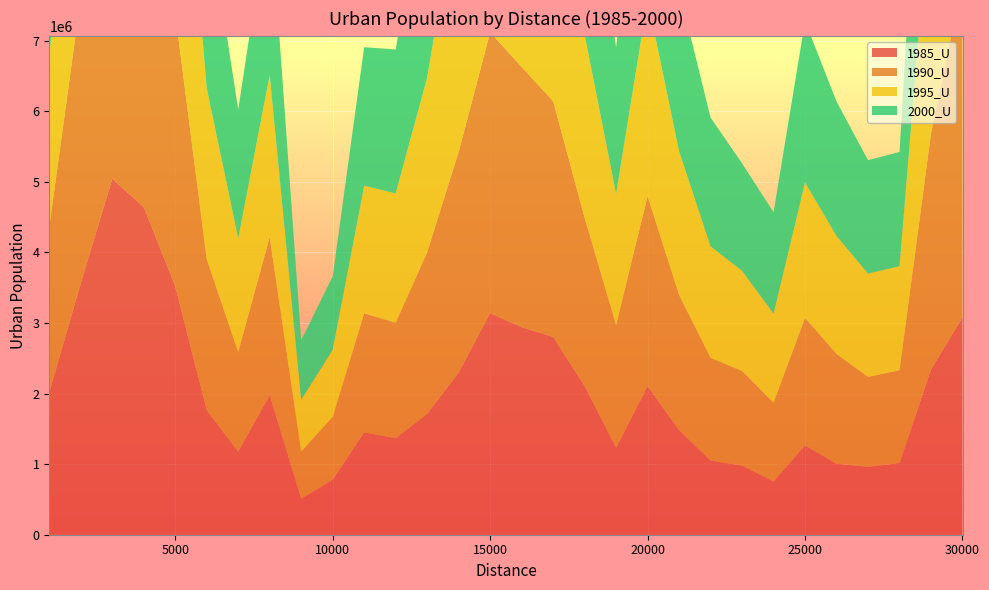

Reading left to right, list all the values displayed in this chart.

1985_U: 2015794	3562836	5045176	4641420	3521695	1765170	1177555	1979099	510818	778065	1451281	1367032	1713660	2295984	3141645	2939931	2804045	2107873	1233307	2104838	1481936	1051471	979260	753676	1266660	1004885	963074	1015793	2340243	3080563
1990_U: 2343684	4056706	5725534	5296201	3870340	2139900	1412198	2239675	668903	892642	1685548	1637722	2289891	3128101	3980167	3690044	3341429	2384034	1740374	2694751	1915941	1455593	1340714	1116754	1806787	1557160	1273285	1314754	3347294	4773795
1995_U: 2406201	4228422	6032847	5671560	4202567	2423672	1613342	2296435	732312	950518	1809885	1832845	2475303	3702080	4339793	3852370	3632848	2594532	1859752	2782653	2037176	1579707	1420689	1262870	1918149	1671833	1465150	1475237	3511828	5107414
2000_U: 2448952	4324178	6148912	5800098	4352072	2602124	1819288	2450549	842316	1041075	1962897	2040310	2892886	4474751	4899351	4184601	4070171	2823590	2076089	3046092	2285758	1825455	1523379	1437049	2284464	1906208	1606694	1619085	3775788	6095159